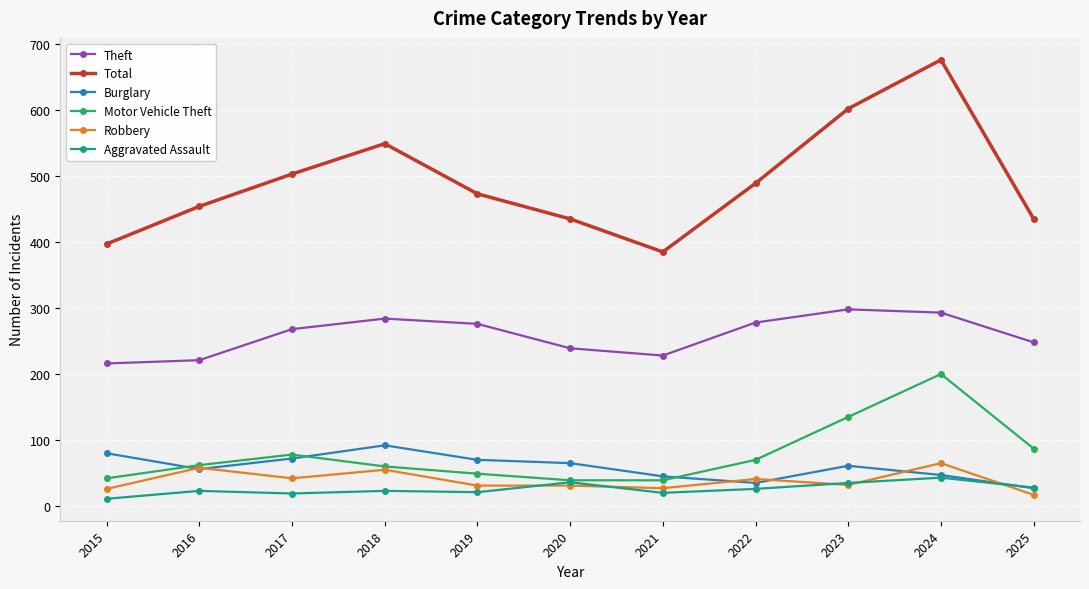

What are all the series names shown in the legend?

Theft, Total, Burglary, Motor Vehicle Theft, Robbery, Aggravated Assault